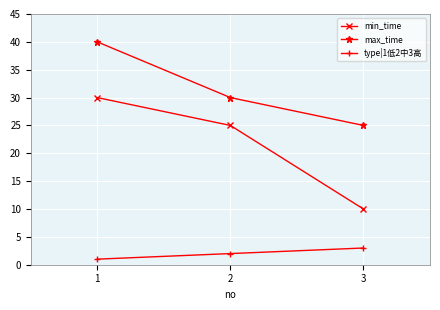

Which series has the largest total across all categories?

max_time